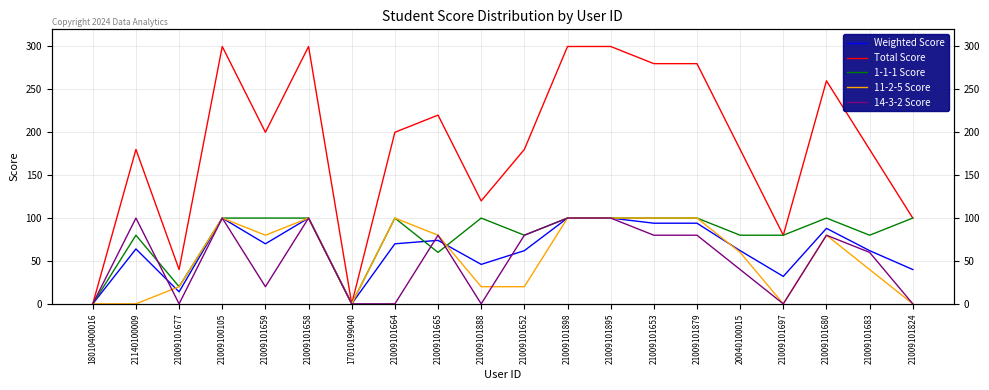

Does the chart have visible grid lines?

Yes